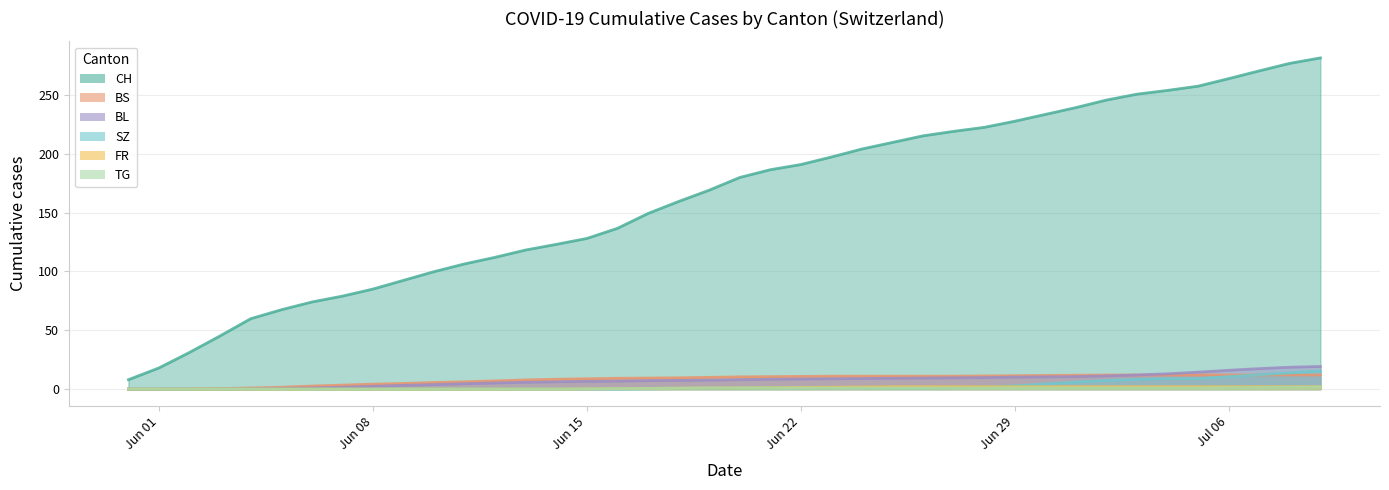

Which category has the lowest value across all series?

2020-05-31